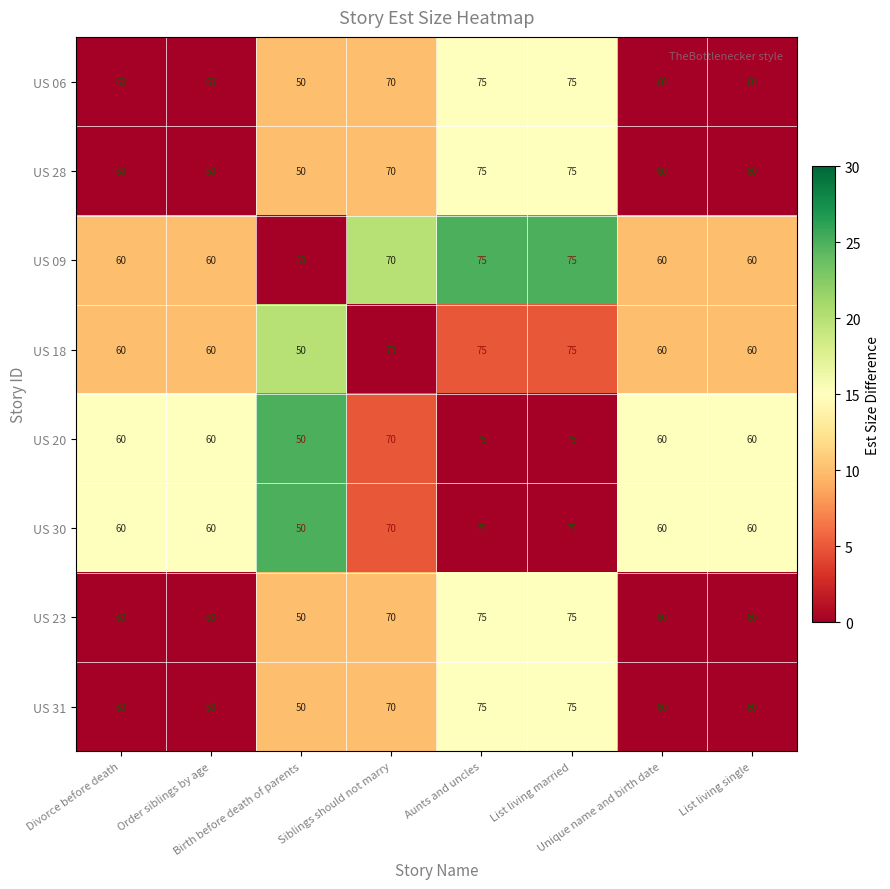

What is the average value of the US 23 series?

64